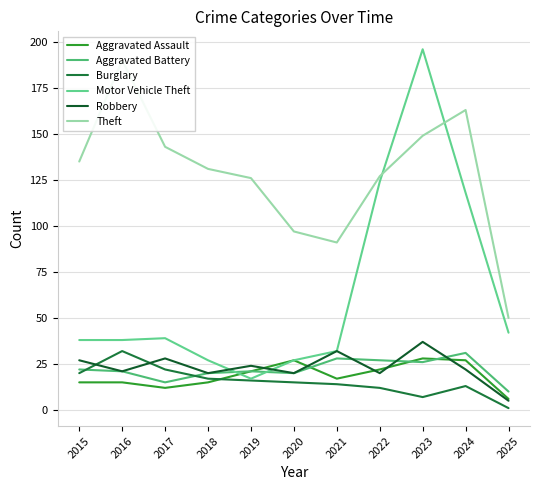

What are all the series names shown in the legend?

Aggravated Assault, Aggravated Battery, Burglary, Motor Vehicle Theft, Robbery, Theft